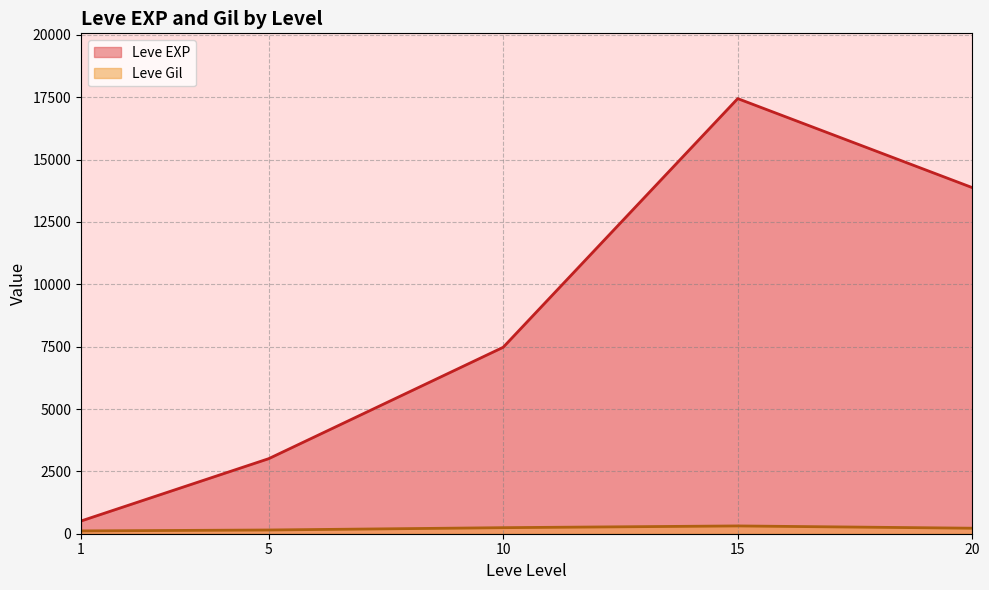

What is the value of the Leve Gil point at the 21st from the left?

245